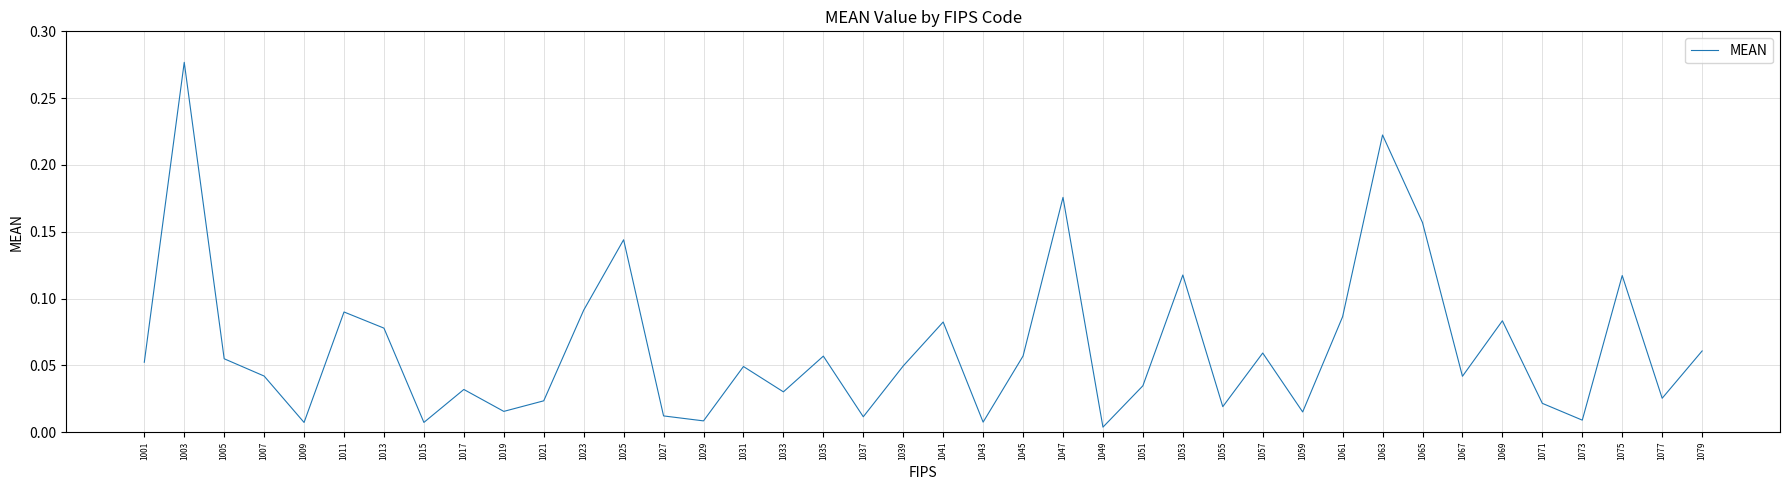

Which has a higher value, 1019 or 1025?

1025